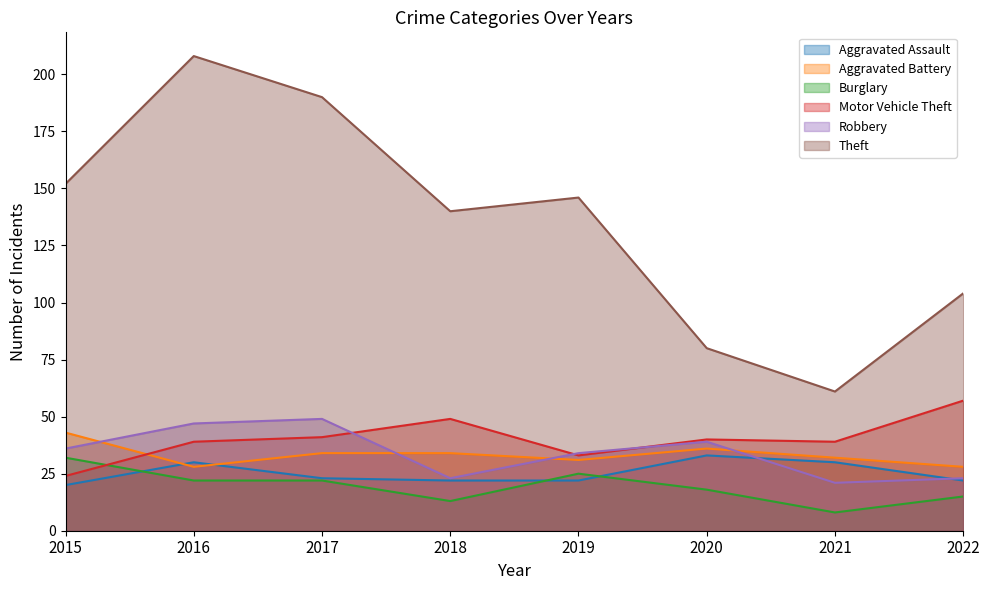

True or false: Aggravated Battery and Theft cross at least once.

False